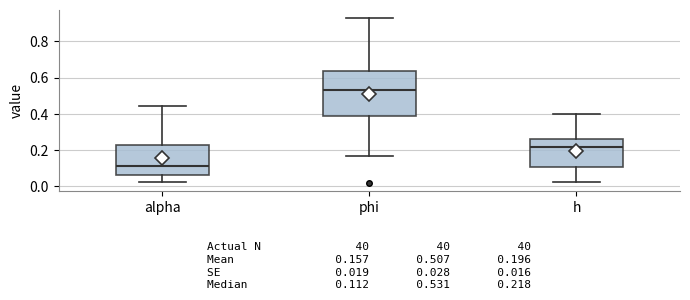

Which box is the tallest, from its lower edge to its upper edge?

phi